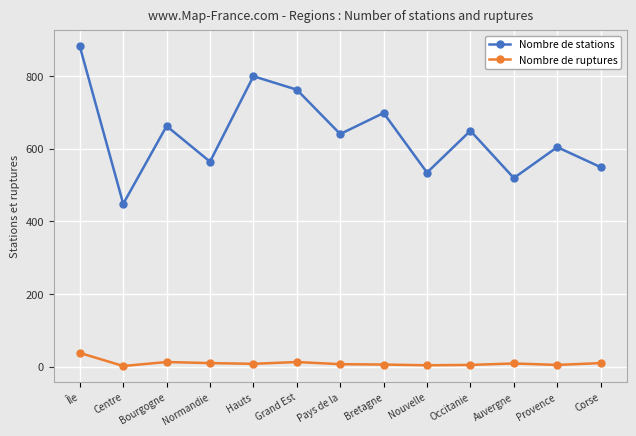

In Nombre de stations, how many points are lower than both neighbors (excluding endpoints)?

5